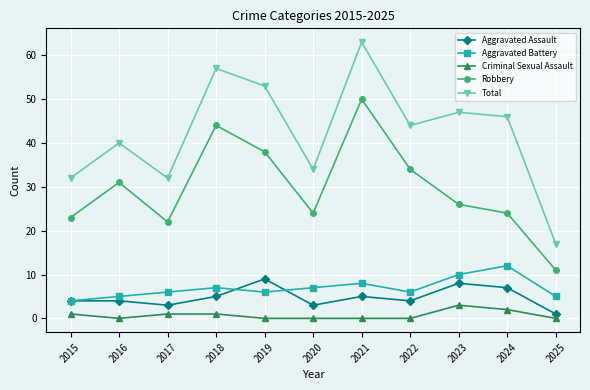

Is it true that Total equals 20 at 2023?

False